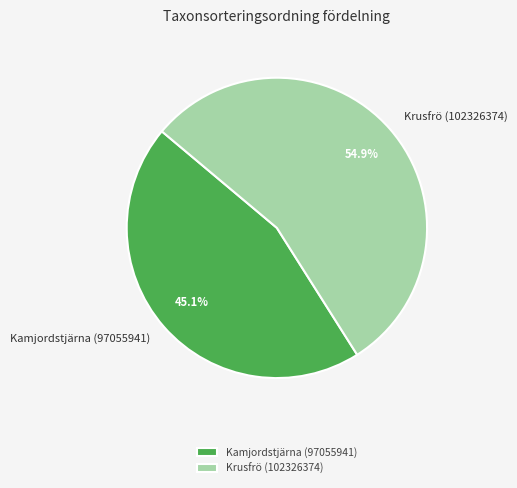

What percentage do Kamjordstjärna (97055941) and Krusfrö (102326374) together represent?

100.0%